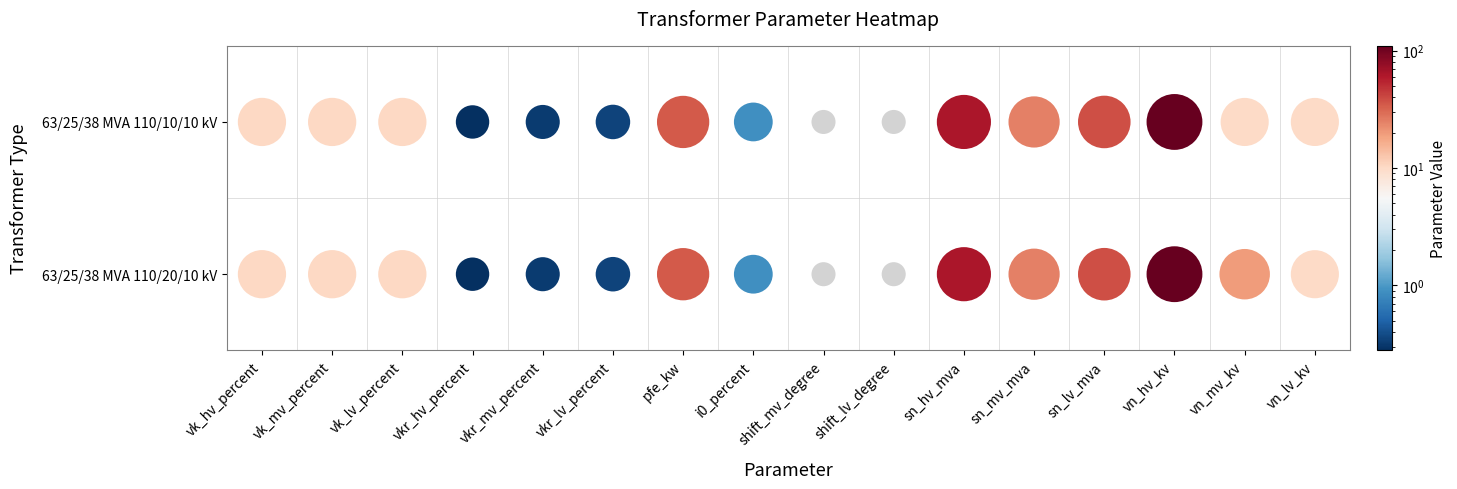

What is the greatest value displayed?

110.0